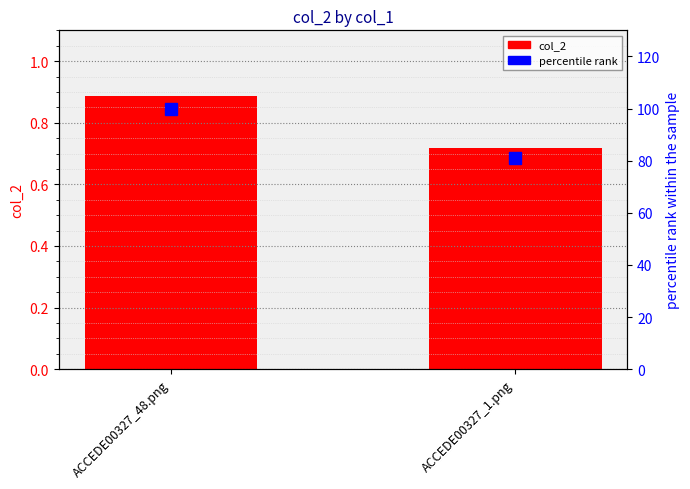

Does the chart contain stacked bars?

No